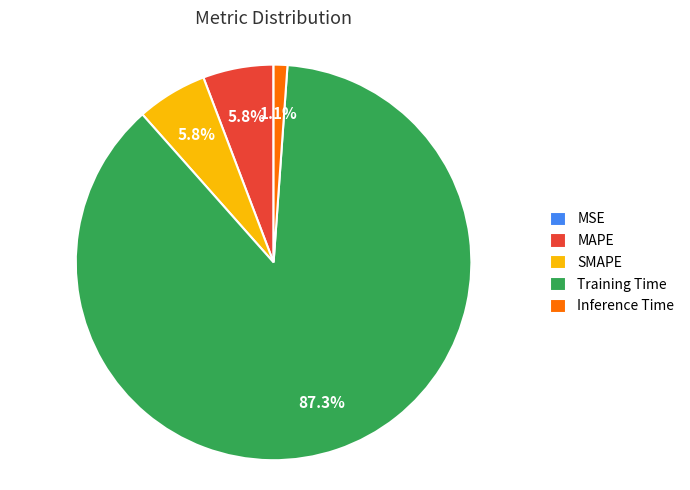

Which category has the biggest portion of the pie?

Training Time